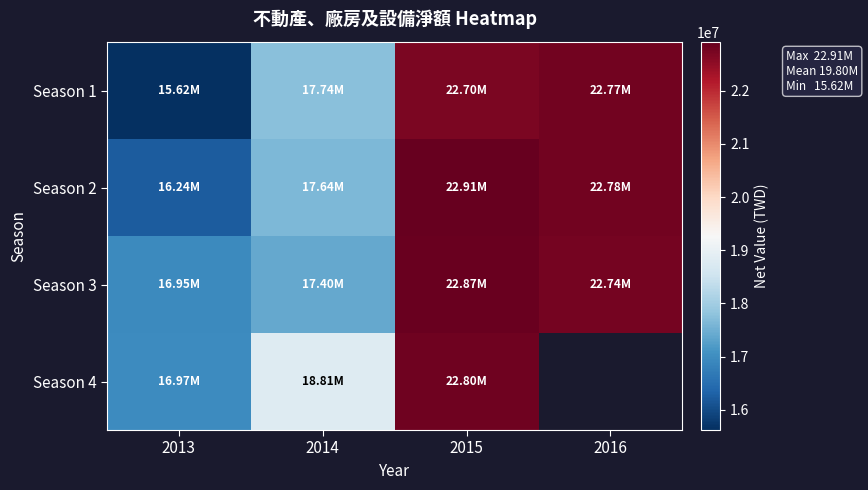

Which series has the largest range (max minus min)?

Season 1